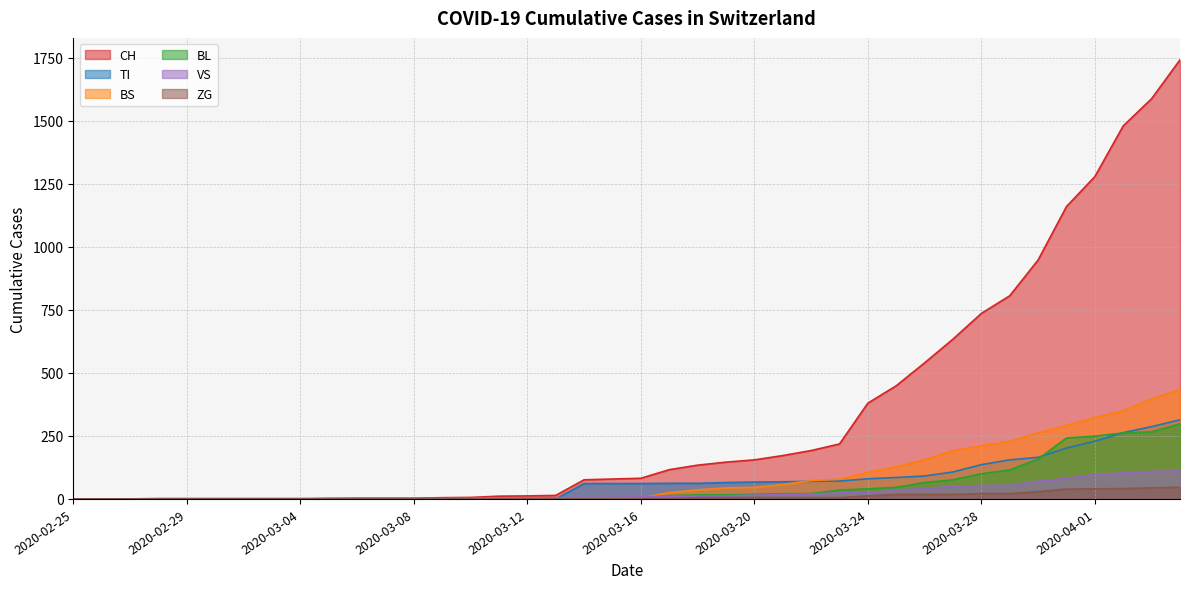

What are all the series names shown in the legend?

CH, TI, BS, BL, VS, ZG